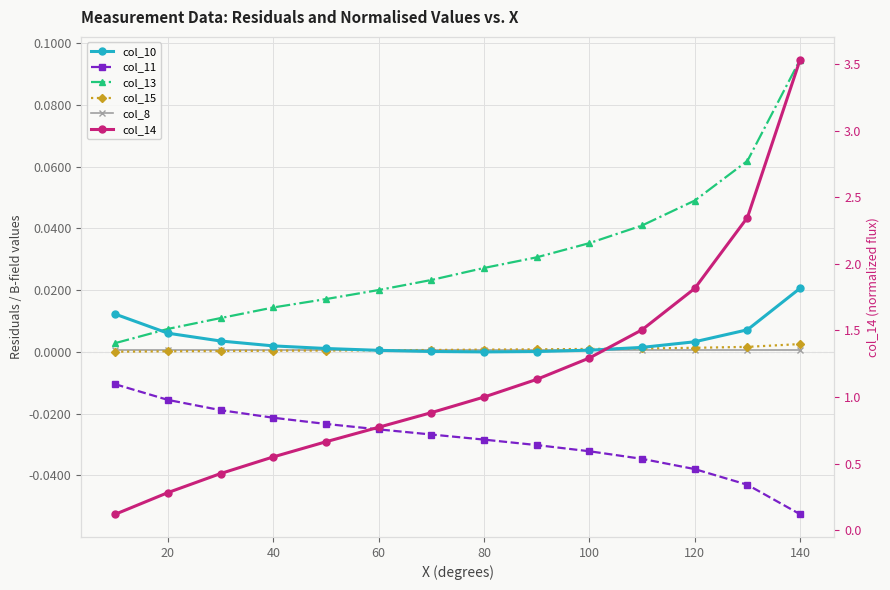

Reading right to left, list all the values displayed in this chart.

col_10: 0.0	0.0	0.0	0.0	0.0	0.0	-0.0	0.0	0.0	0.0	0.0	0.0	0.0	0.0
col_11: -0.1	-0.0	-0.0	-0.0	-0.0	-0.0	-0.0	-0.0	-0.0	-0.0	-0.0	-0.0	-0.0	-0.0
col_13: 0.1	0.1	0.0	0.0	0.0	0.0	0.0	0.0	0.0	0.0	0.0	0.0	0.0	0.0
col_15: 0.0	0.0	0.0	0.0	0.0	0.0	0.0	0.0	0.0	0.0	0.0	0.0	0.0	0.0
col_8: 0.0	0.0	0.0	0.0	0.0	0.0	0.0	0.0	0.0	0.0	0.0	0.0	0.0	0.0
col_14: 3.5	2.3	1.8	1.5	1.3	1.1	1.0	0.9	0.8	0.7	0.6	0.4	0.3	0.1